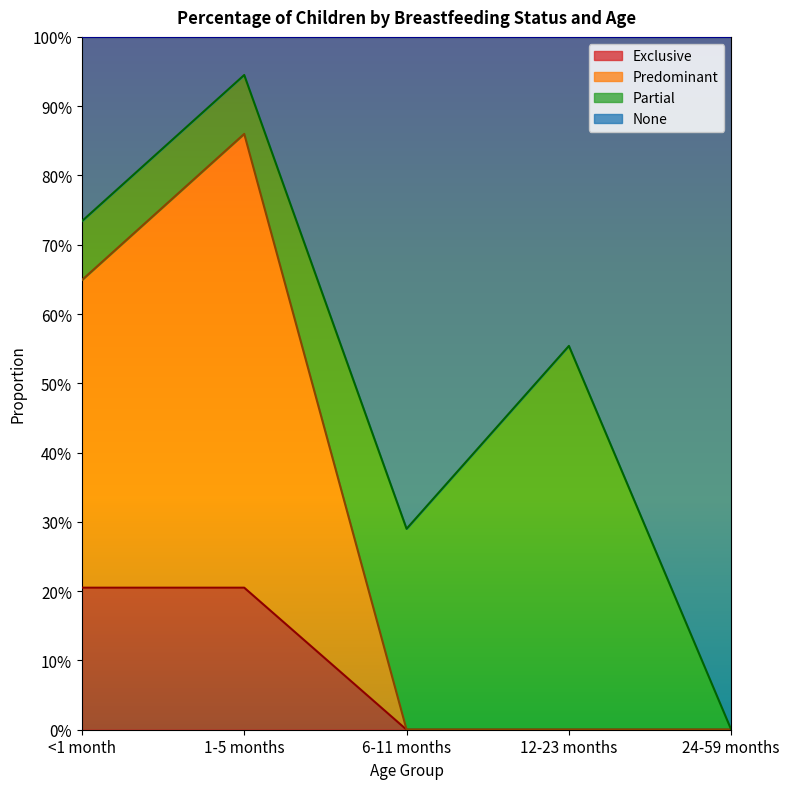

What are all the series names shown in the legend?

Exclusive, Predominant, Partial, None